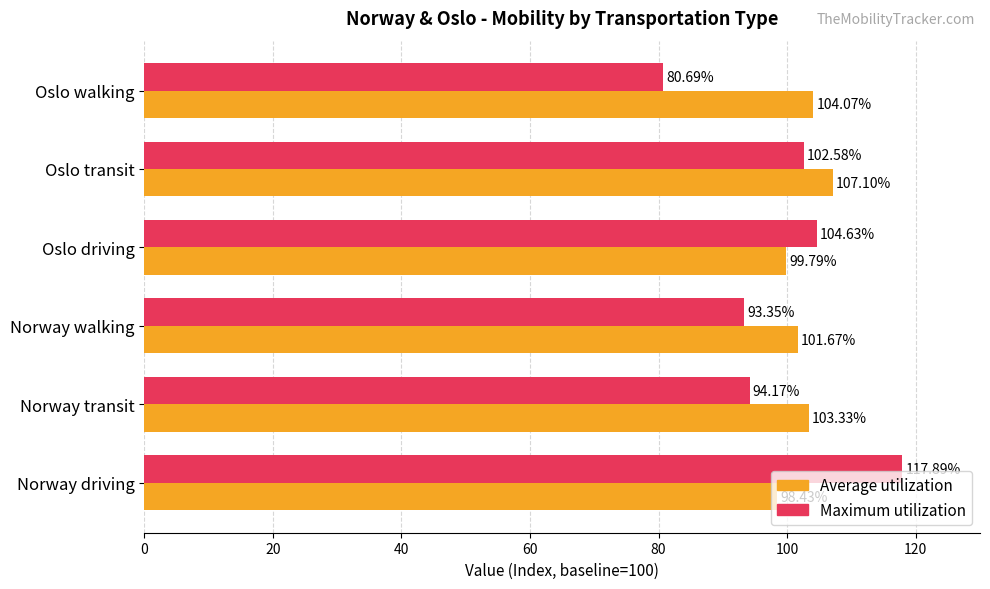

At which label does Maximum utilization reach its minimum?

Oslo walking